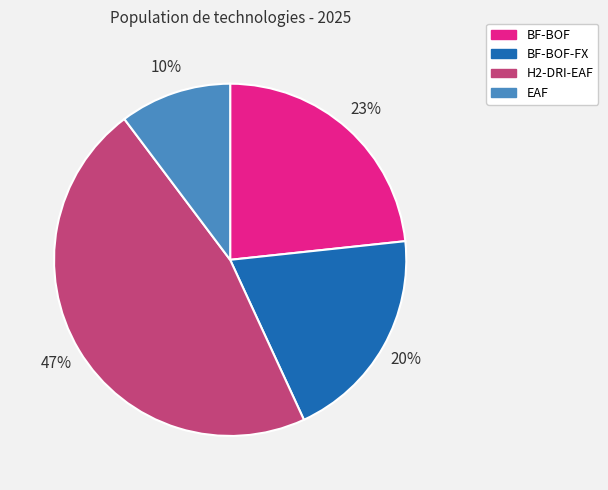

How many slices are in this pie chart?

4